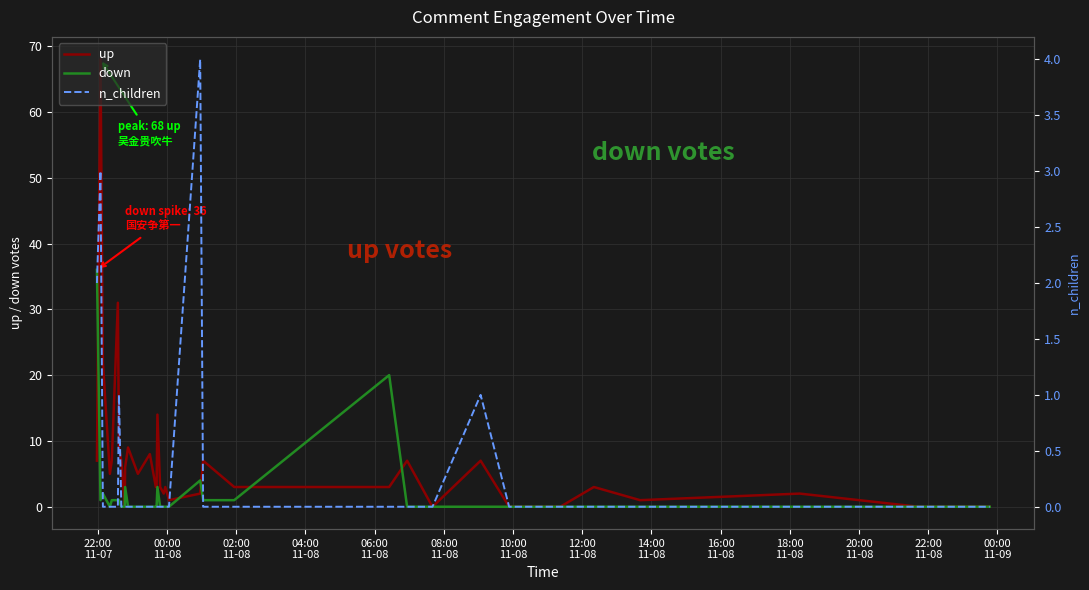

How many data points does each series have?

37